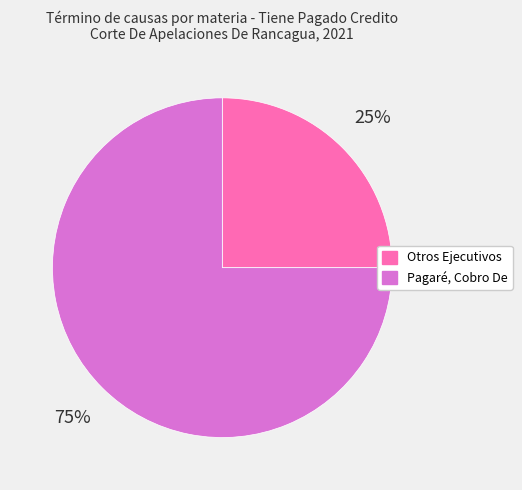

Do Pagaré, Cobro De and Otros Ejecutivos together represent more than half of the pie?

Yes